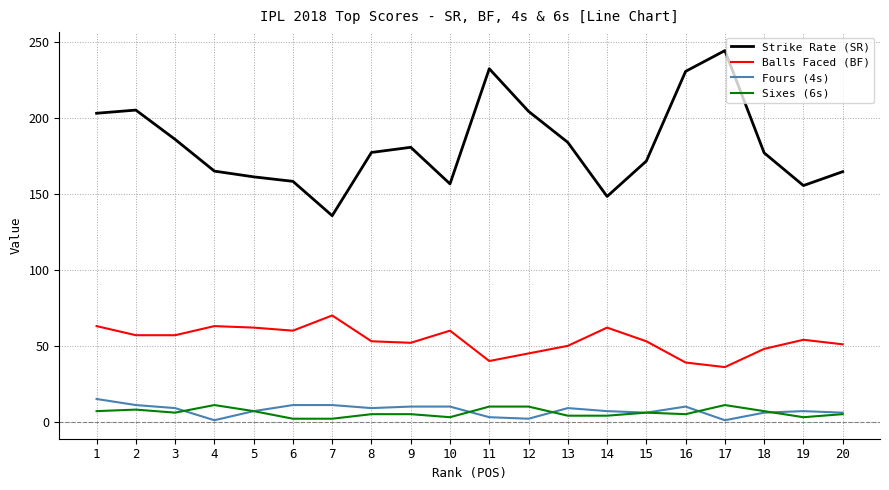

Which series has the largest range (max minus min)?

Strike Rate (SR)